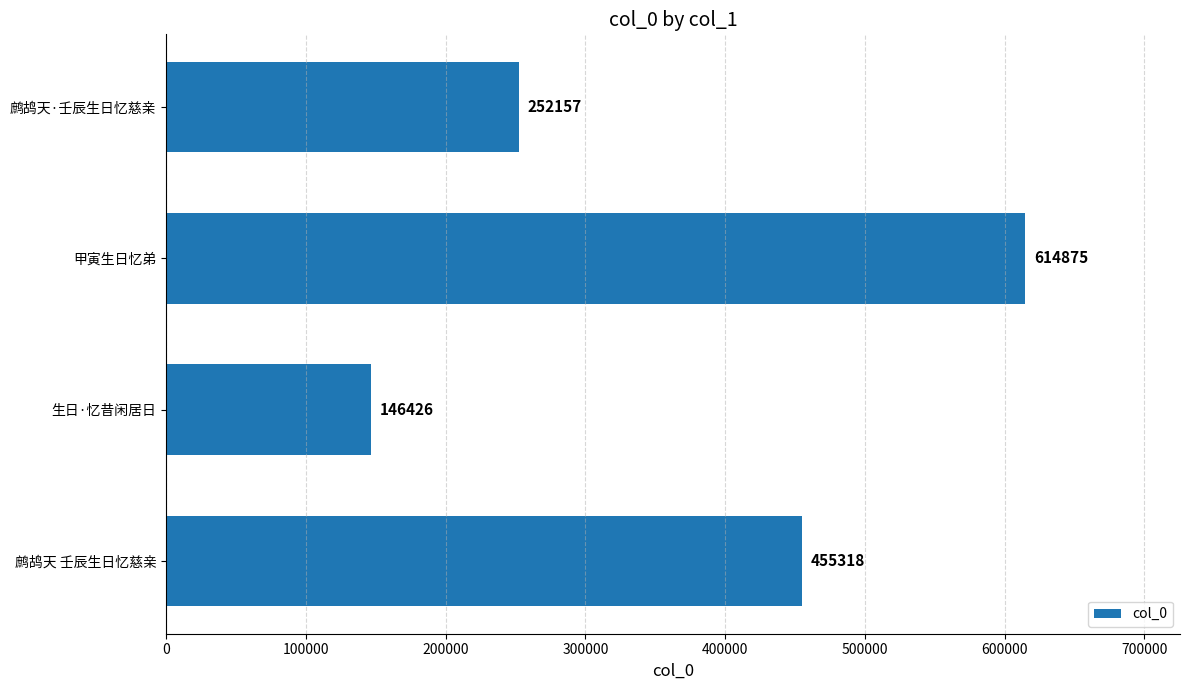

How many data points are less than 455318?

2